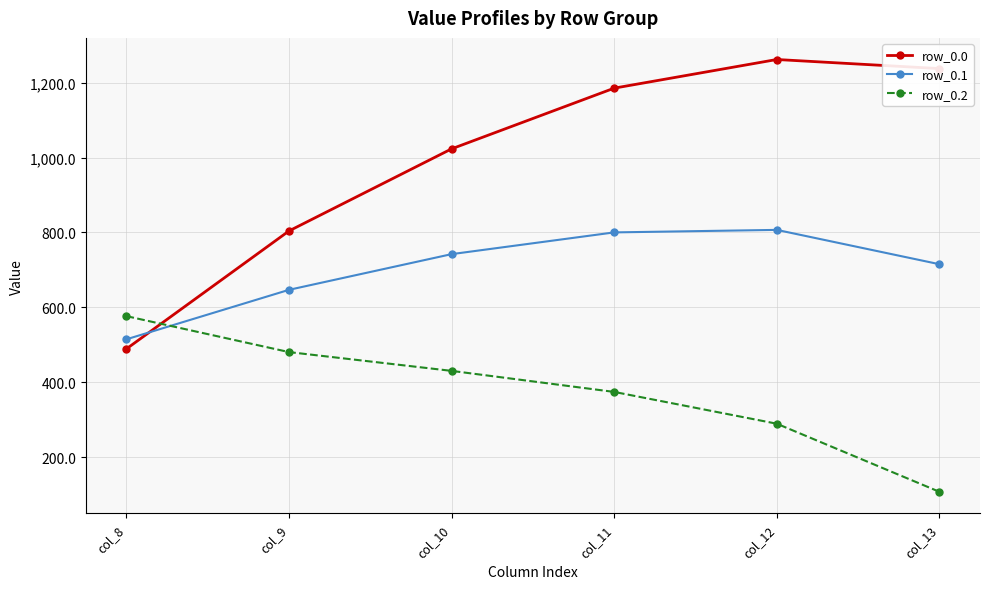

What is the total value across all series at col_9?

1931.6